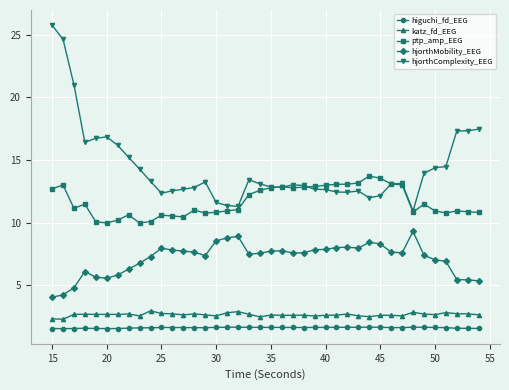

What is the minimum value shown in the chart?

1.5